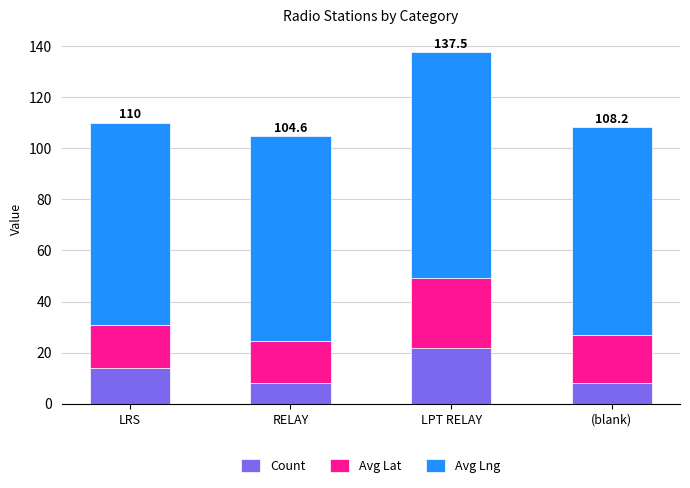

What are all the series names shown in the legend?

Count, Avg Lat, Avg Lng